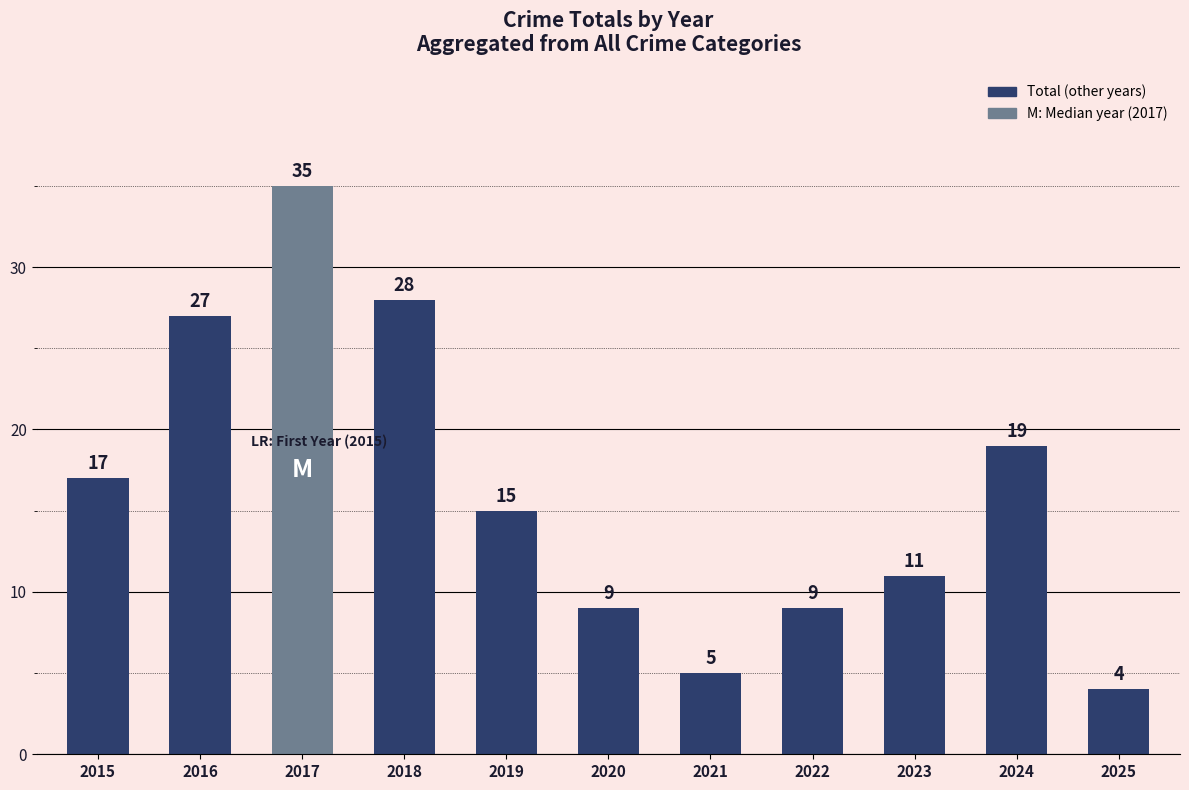

What is the average value?

16